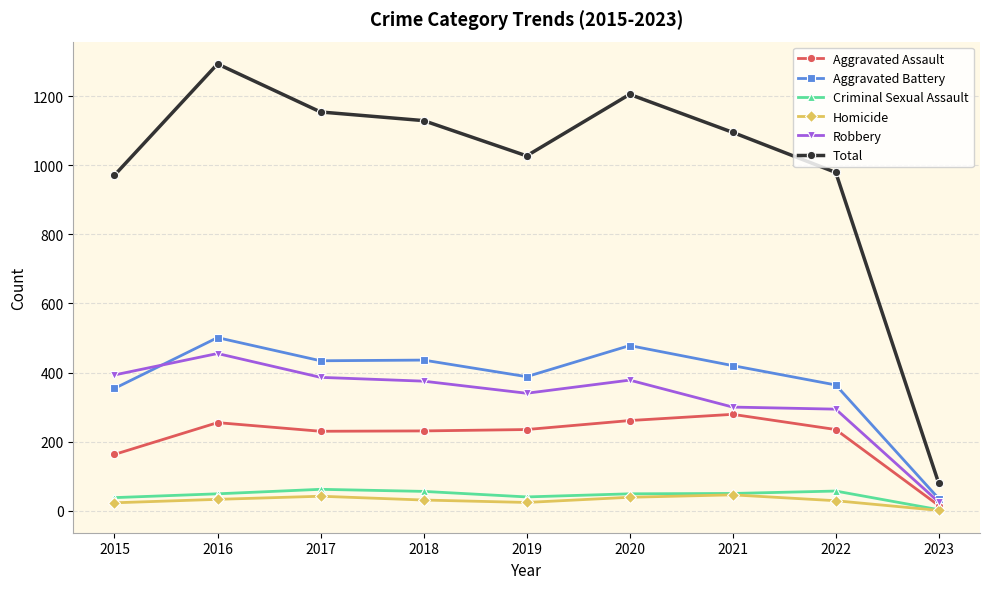

At which category does Aggravated Battery reach its first local peak?

2016